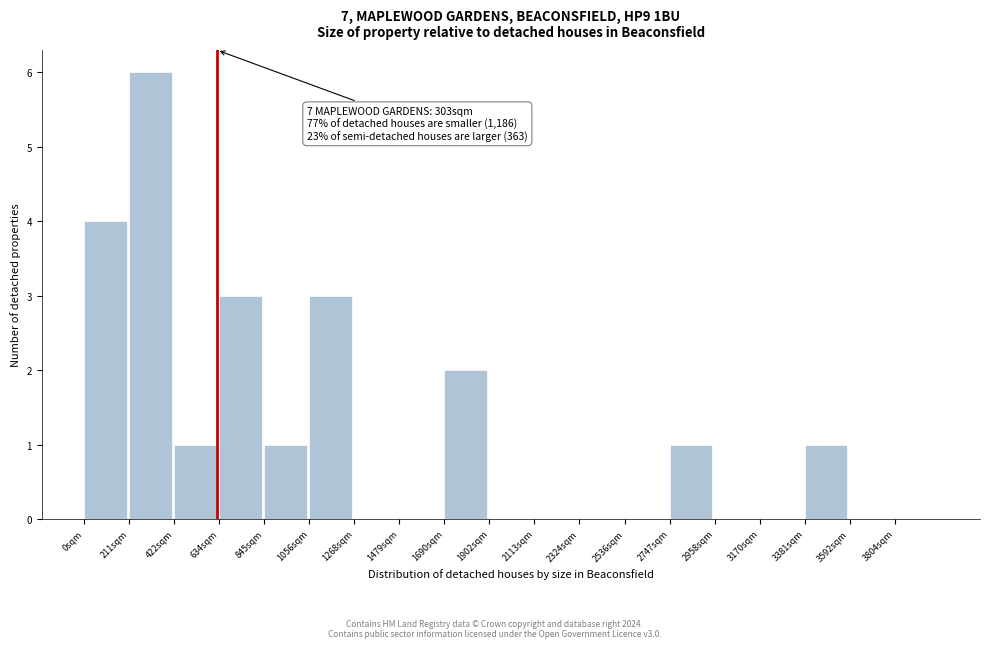

Reading left to right, list all the values displayed in this chart.

0sqm=4	211sqm=6	422sqm=1	634sqm=3	845sqm=1	1056sqm=3	1268sqm=0	1479sqm=0	1690sqm=2	1902sqm=0	2113sqm=0	2324sqm=0	2536sqm=0	2747sqm=1	2958sqm=0	3170sqm=0	3381sqm=1	3592sqm=0	3804sqm=0